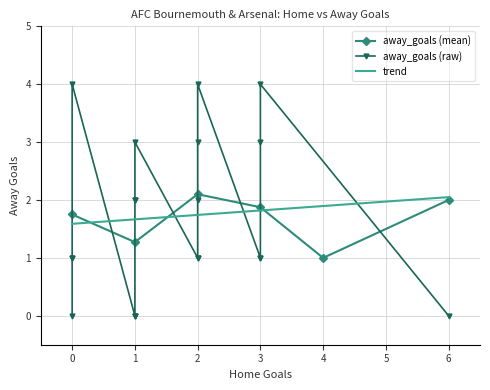

True or false: away_goals (mean) has more than 2 points higher than both neighbors.

False